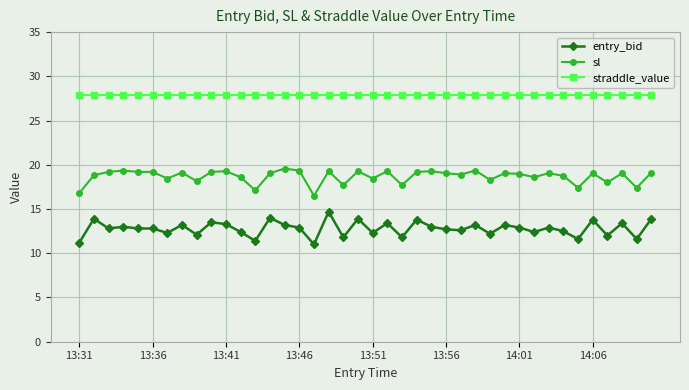

True or false: sl has more than 1 interior local peaks.

True